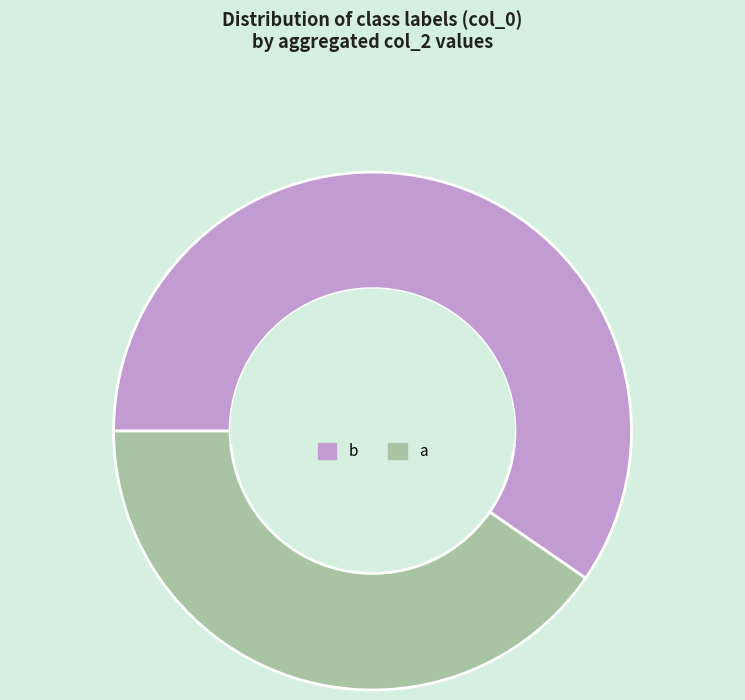

Does any single category account for the majority?

Yes